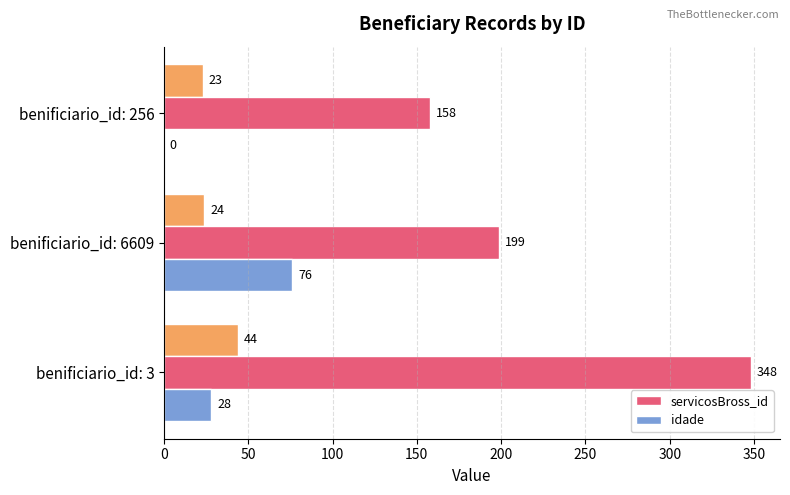

How many data points in idade are less than 28?

1